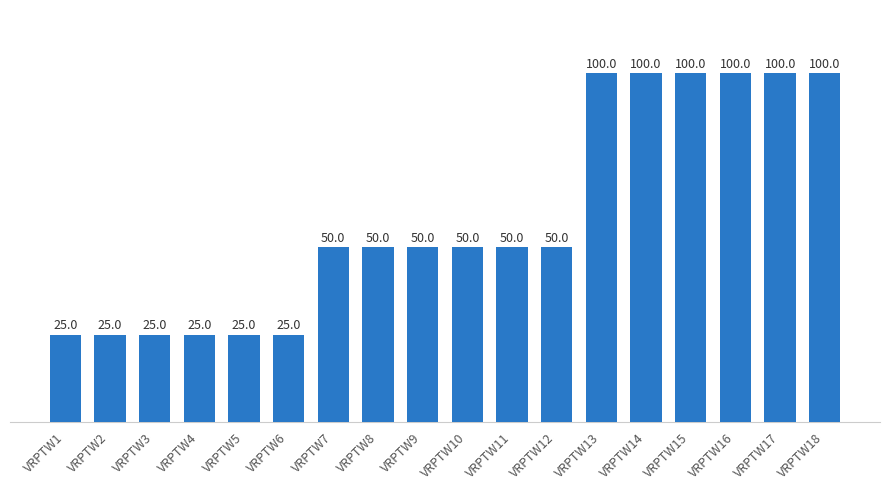

Approximately how many times larger is the value at VRPTW10 compared to VRPTW15?

0.5